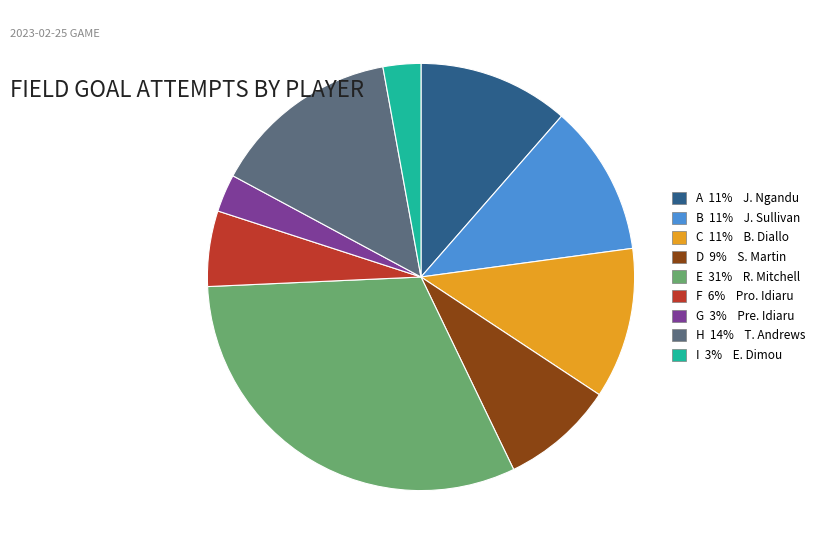

Approximately how many times larger is the value at D 9% S. Martin compared to F 6% Pro. Idiaru?

1.5